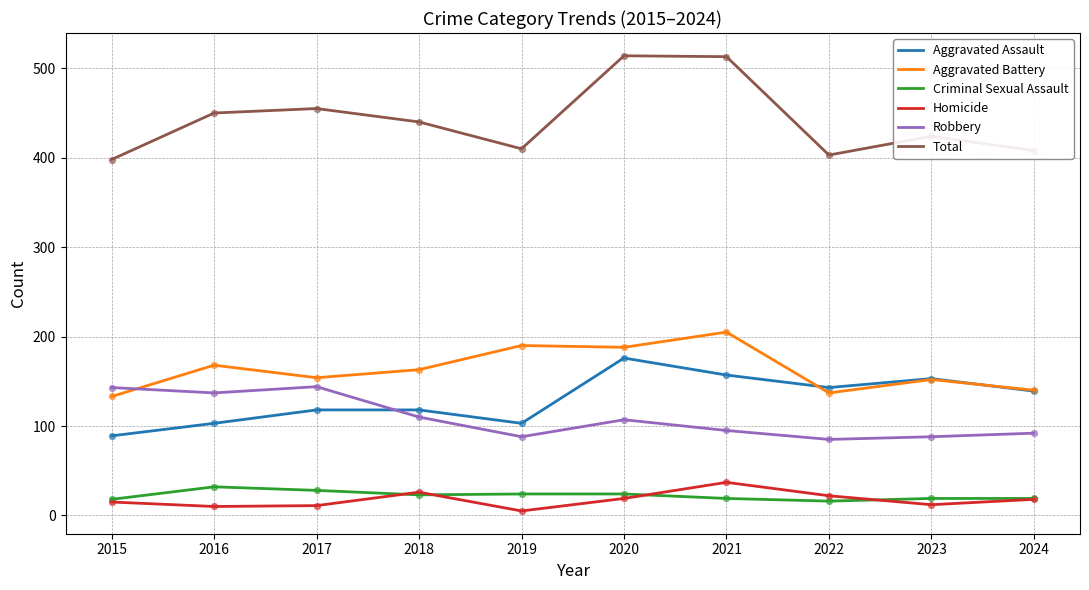

What are all the series names shown in the legend?

Aggravated Assault, Aggravated Battery, Criminal Sexual Assault, Homicide, Robbery, Total